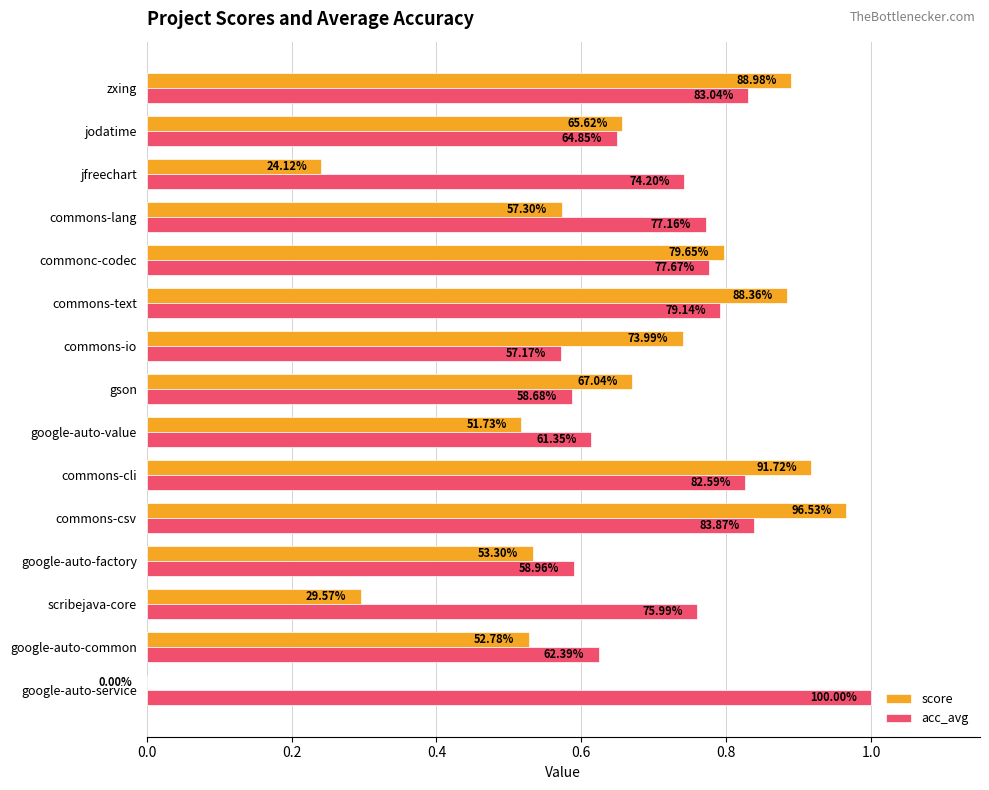

What are all the series names shown in the legend?

score, acc_avg